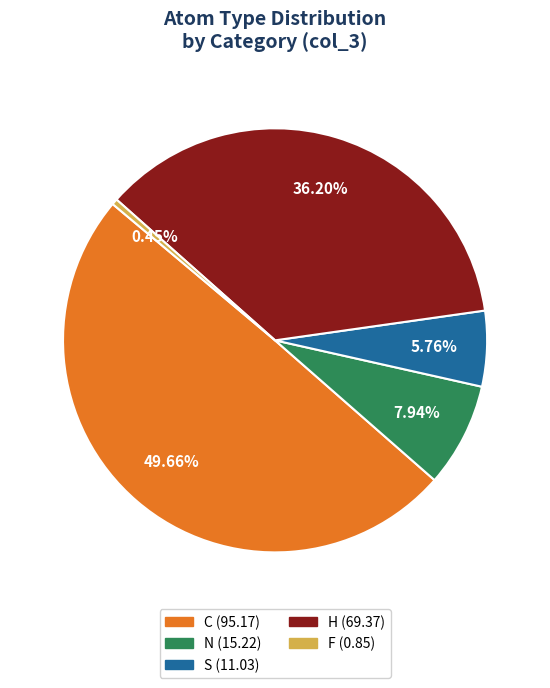

Between H and N, which is larger?

H